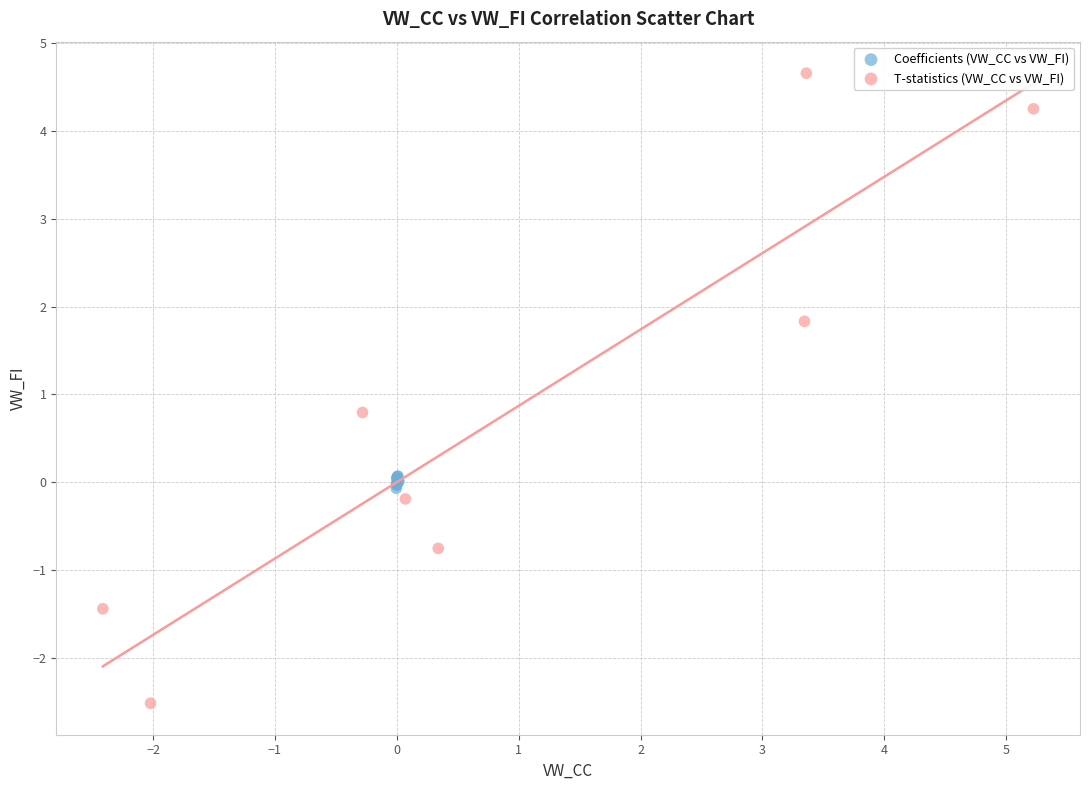

Which series reaches the minimum Y coordinate?

T-statistics (VW_CC vs VW_FI)